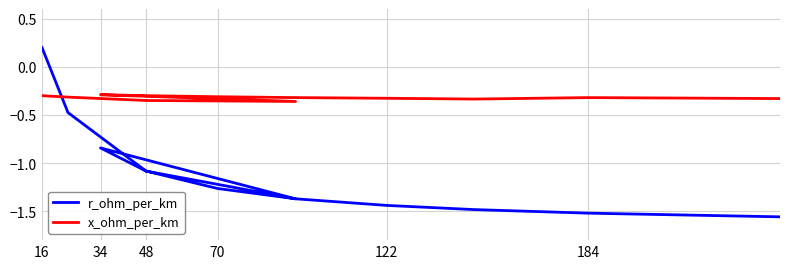

At which category is the sum across all series the highest?

16